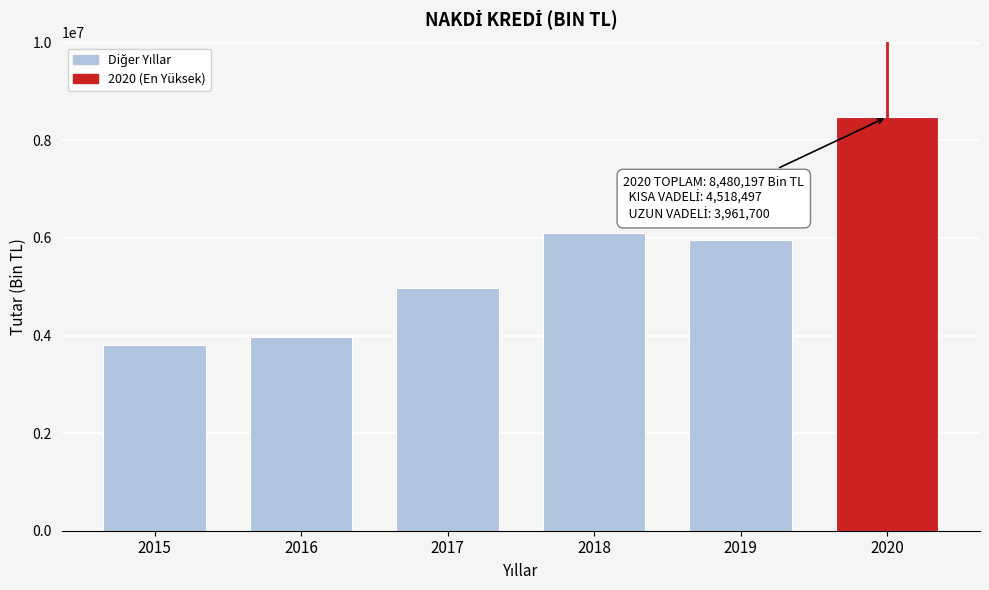

Reading right to left, extract all data points from this chart.

2020=8480196.8	2019=5949980.8	2018=6099738.8	2017=4972247.1	2016=3979984.0	2015=3801253.6